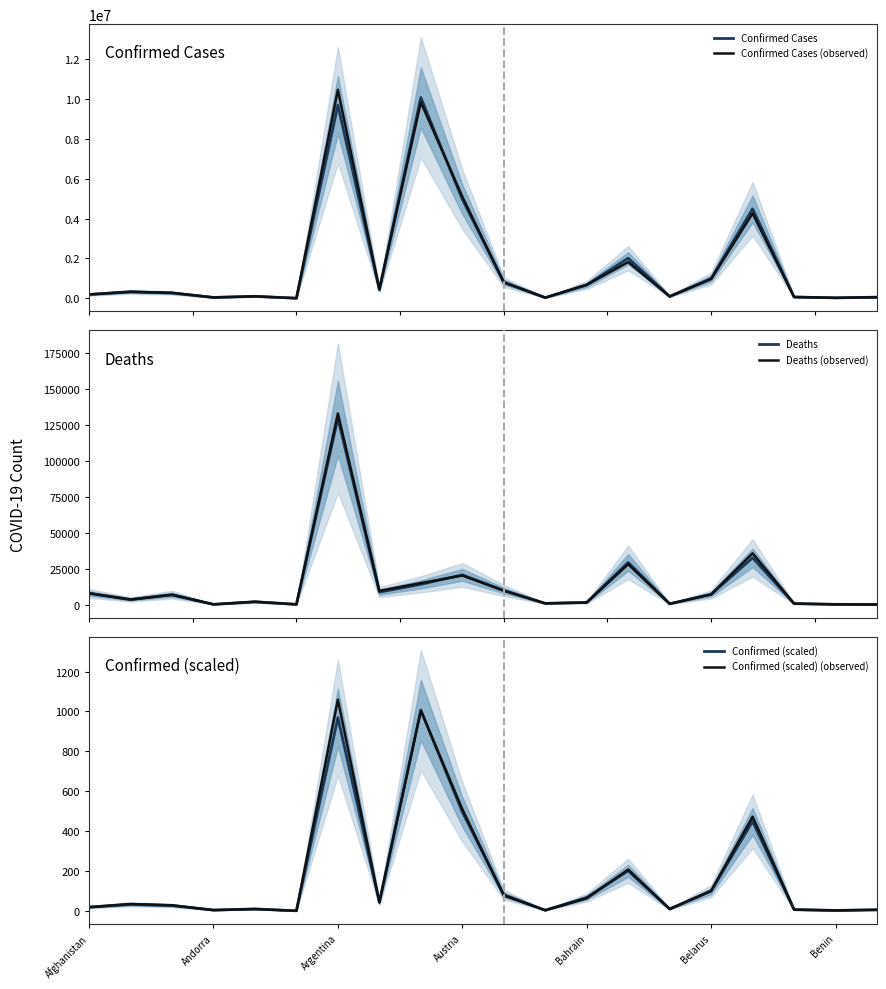

What is the maximum value for Confirmed Cases?

10066729.0